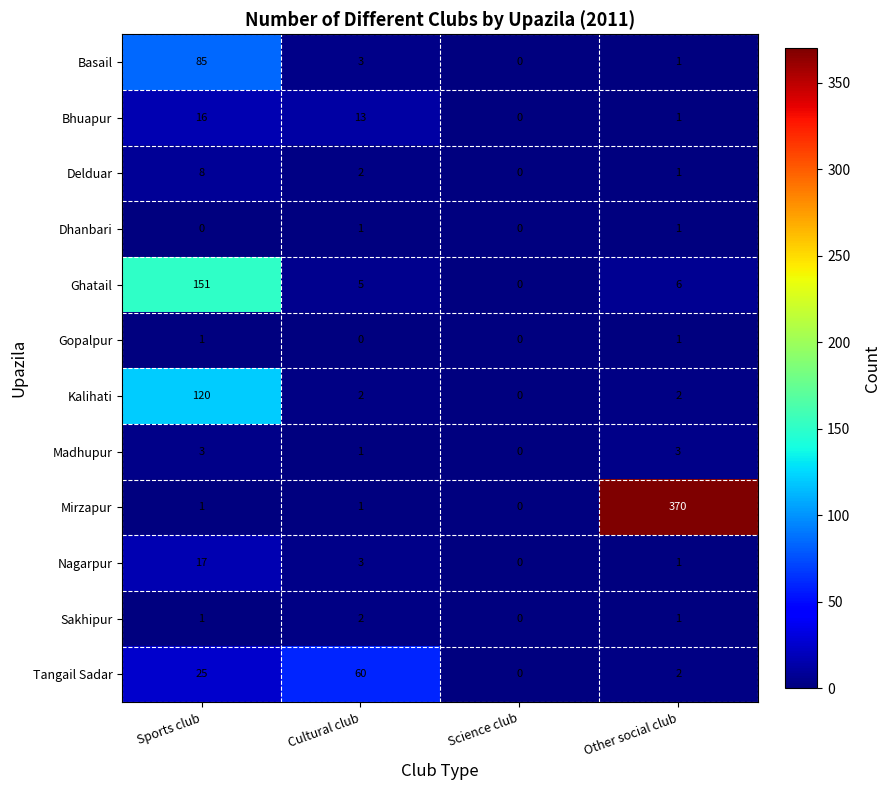

What is the difference between the maximum and minimum values in the Mirzapur series?

370